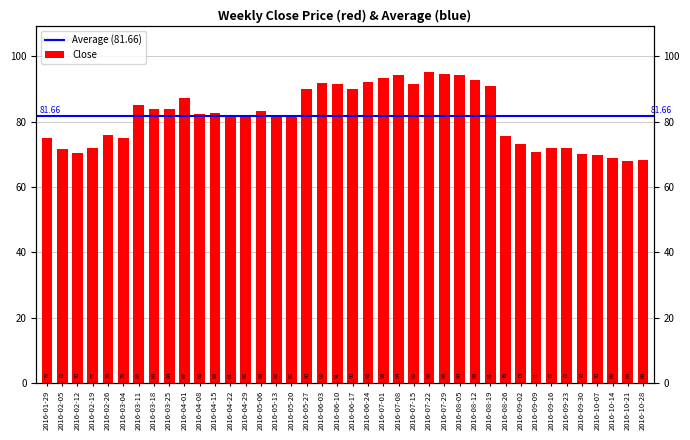

What is the smallest value displayed?

67.9